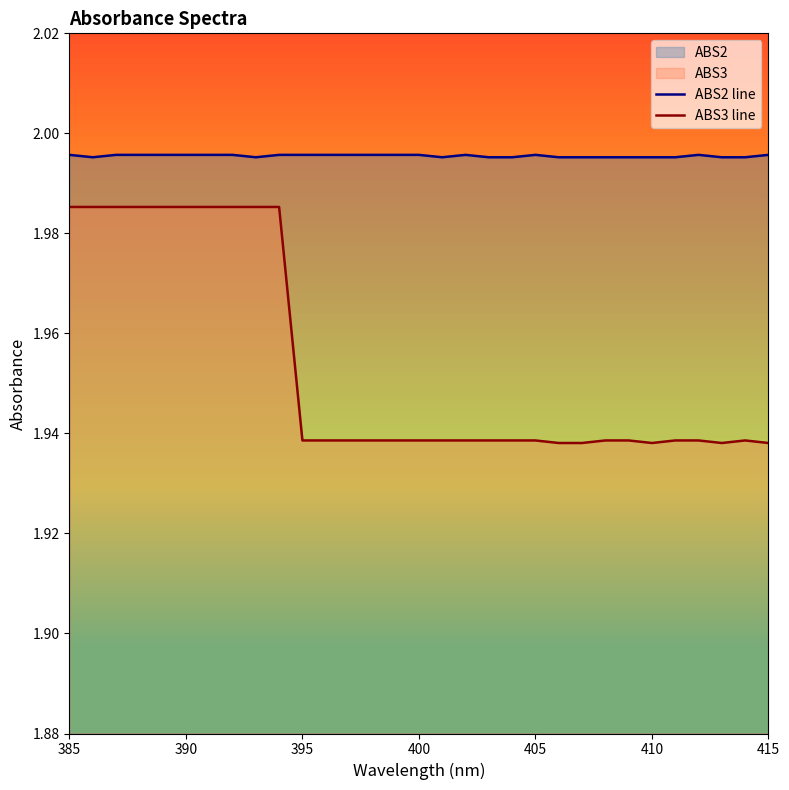

What is the average value of the ABS3 line series?

2.0